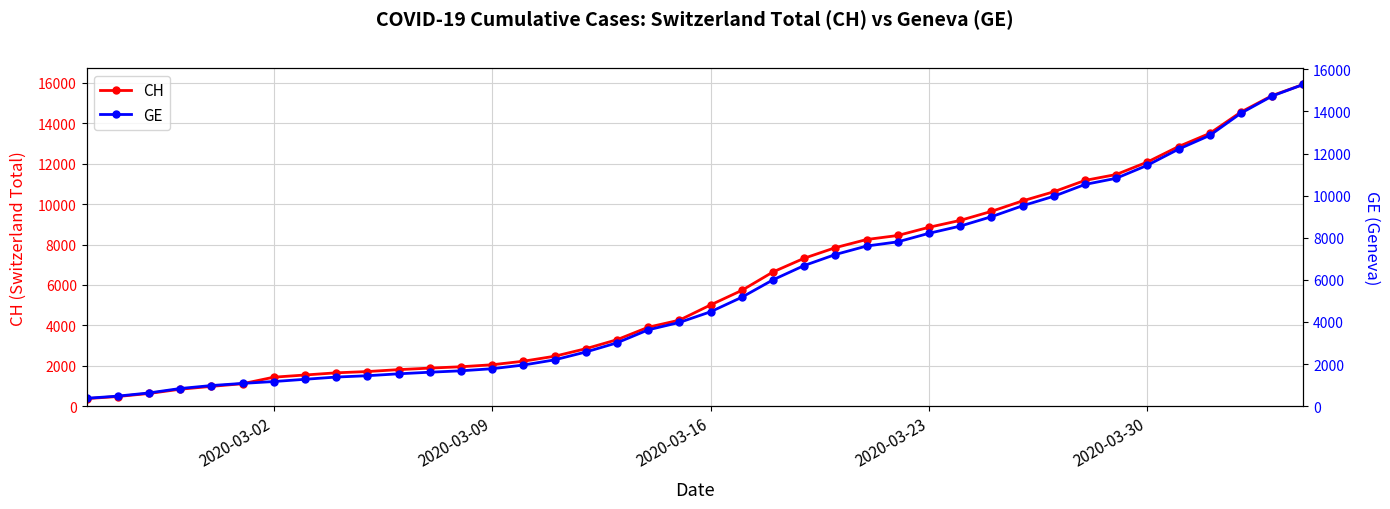

What is the lowest value of the CH series?

375